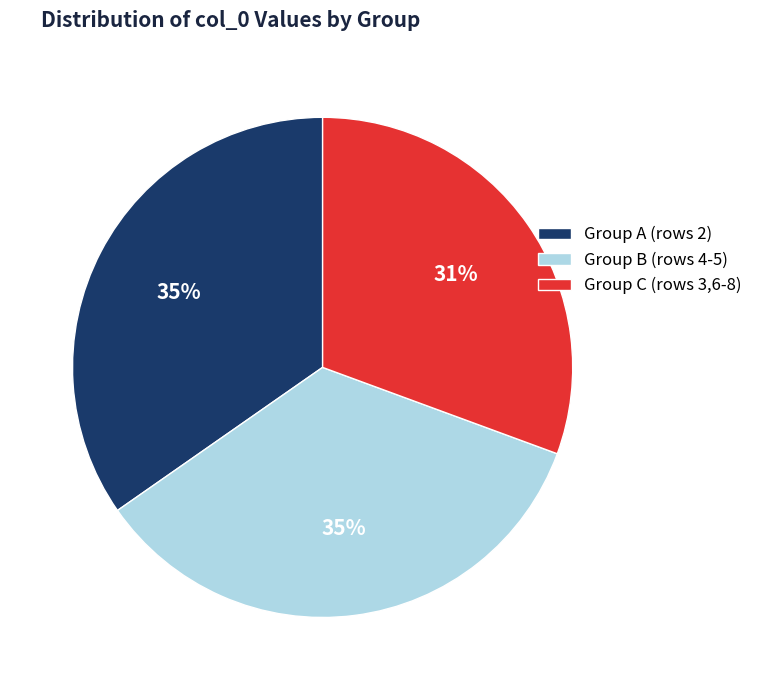

What is the ratio of the value at Group A (rows 2) to the value at Group B (rows 4-5)?

1.0